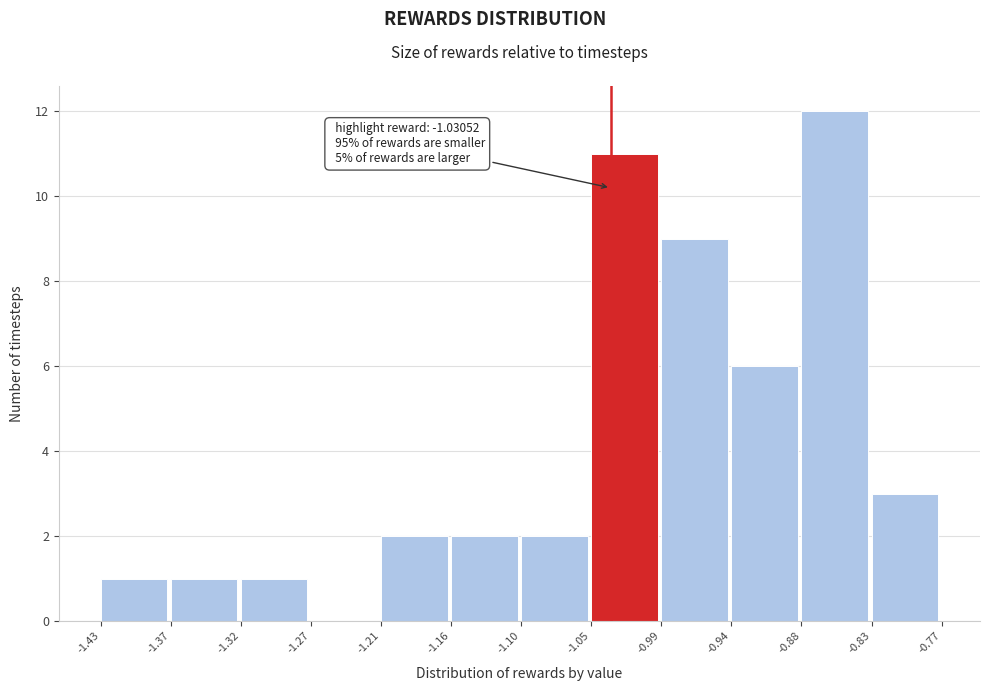

Which range on the x-axis has the tallest bar?

-0.88 to -0.83